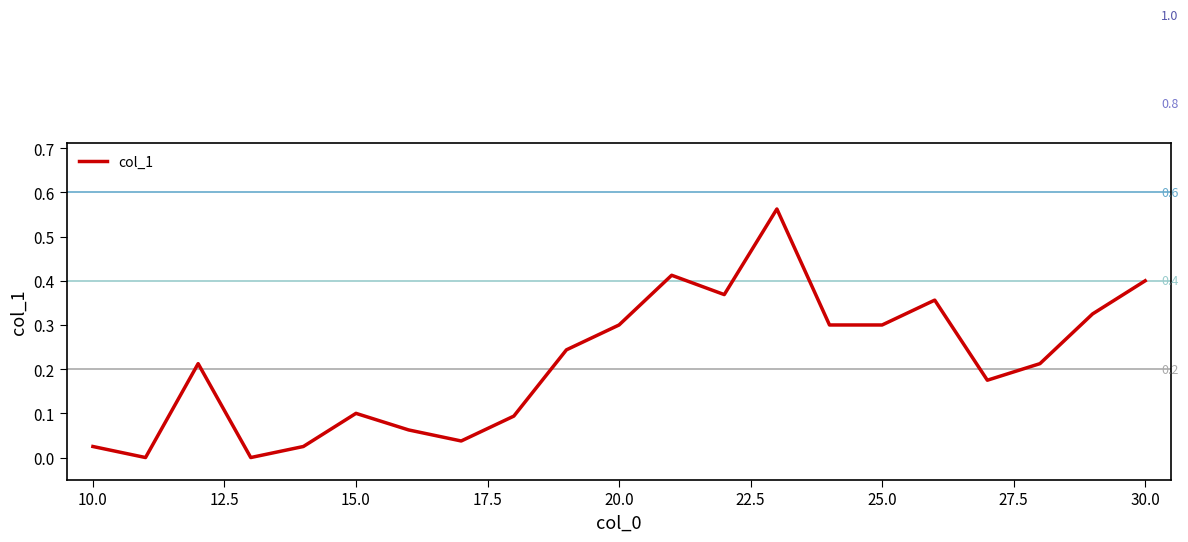

Is this an area chart (filled region under the line)?

No